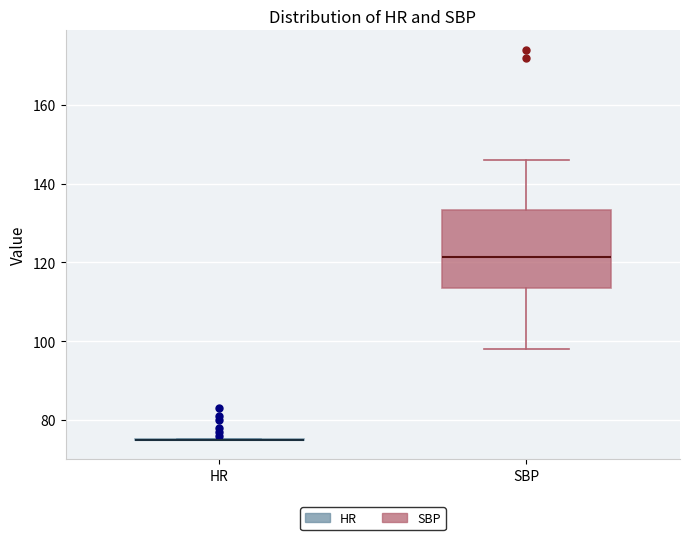

Which box is the tallest, from its lower edge to its upper edge?

SBP